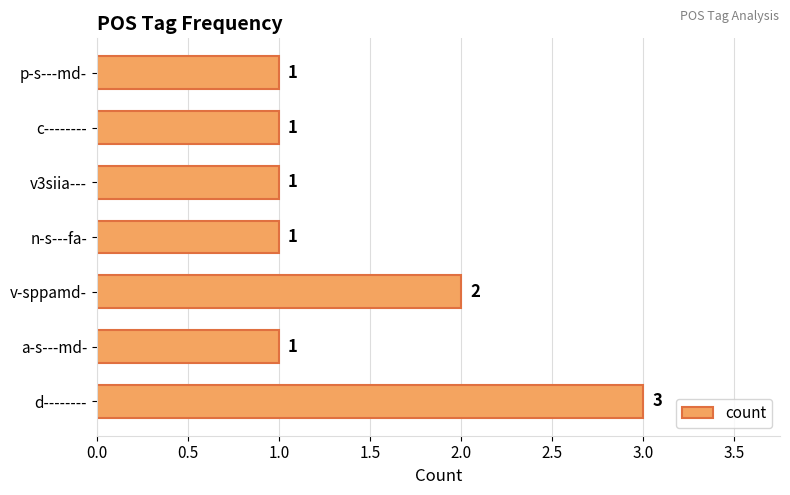

True or false: the data shows 0 at v3siia---.

False